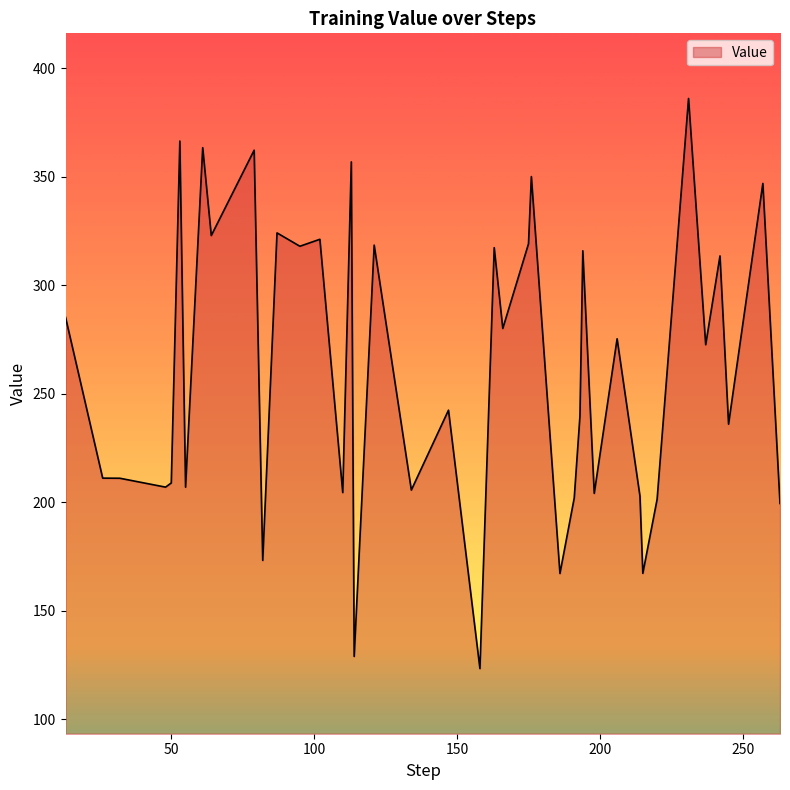

What is the difference between the maximum and minimum values?

262.6